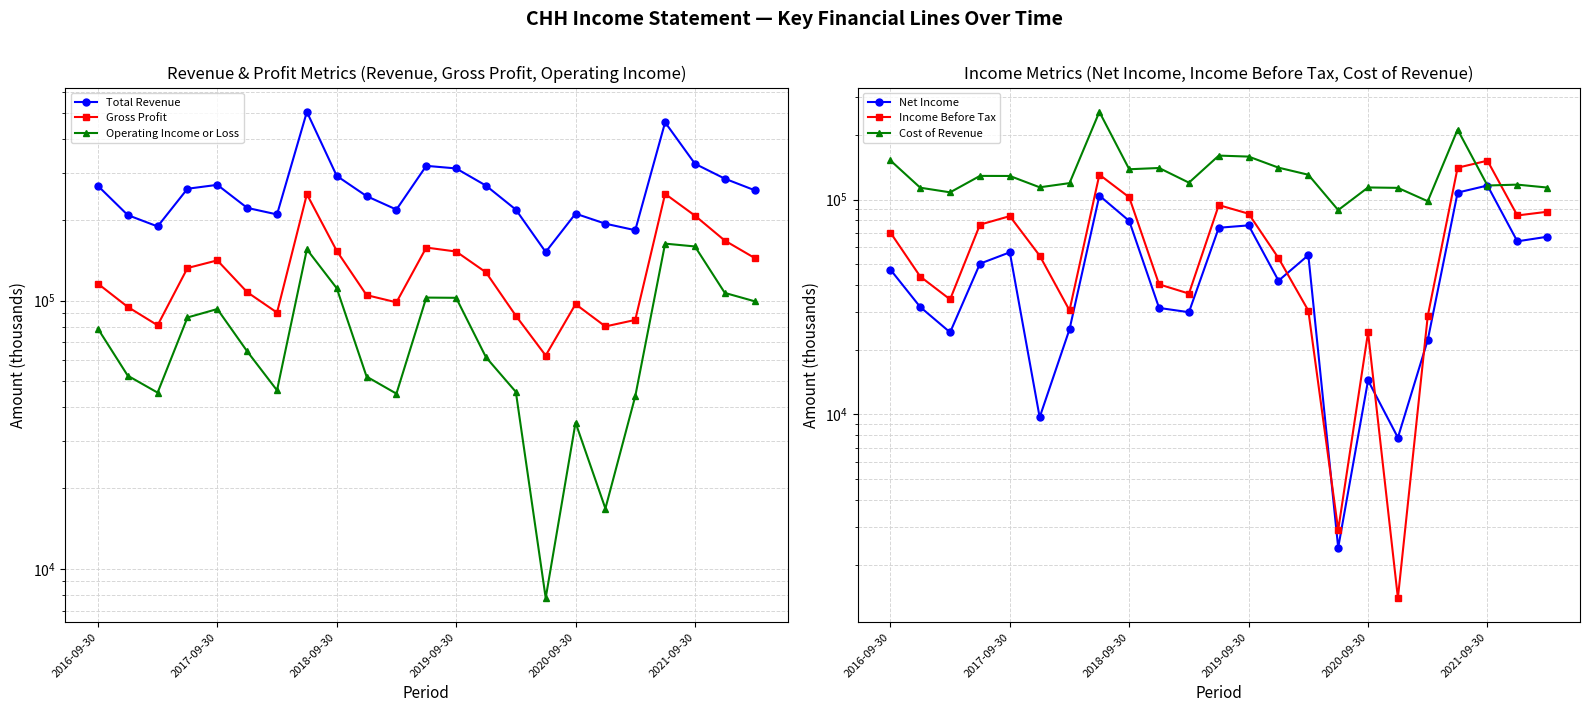

At which category does the chart reach its peak across all series?

7